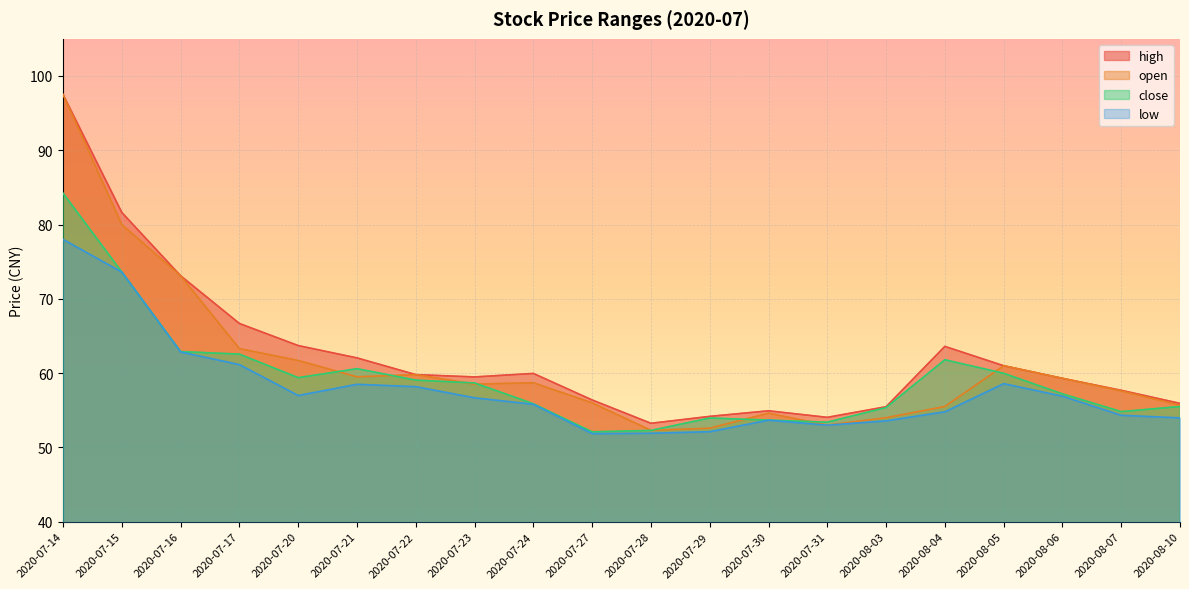

What is the highest value of the high series?

97.5